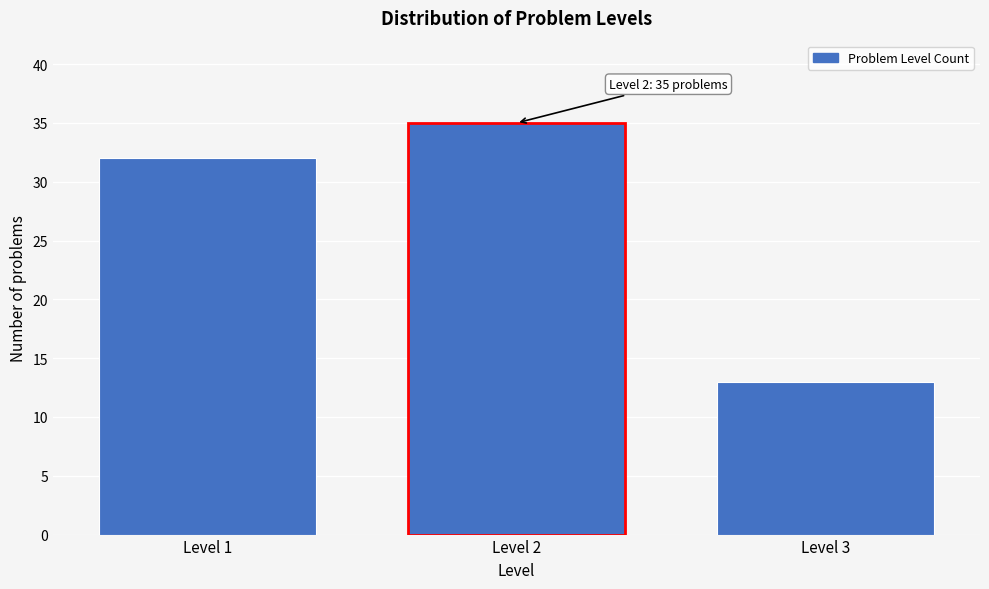

Reading right to left, extract all data points from this chart.

13	35	32